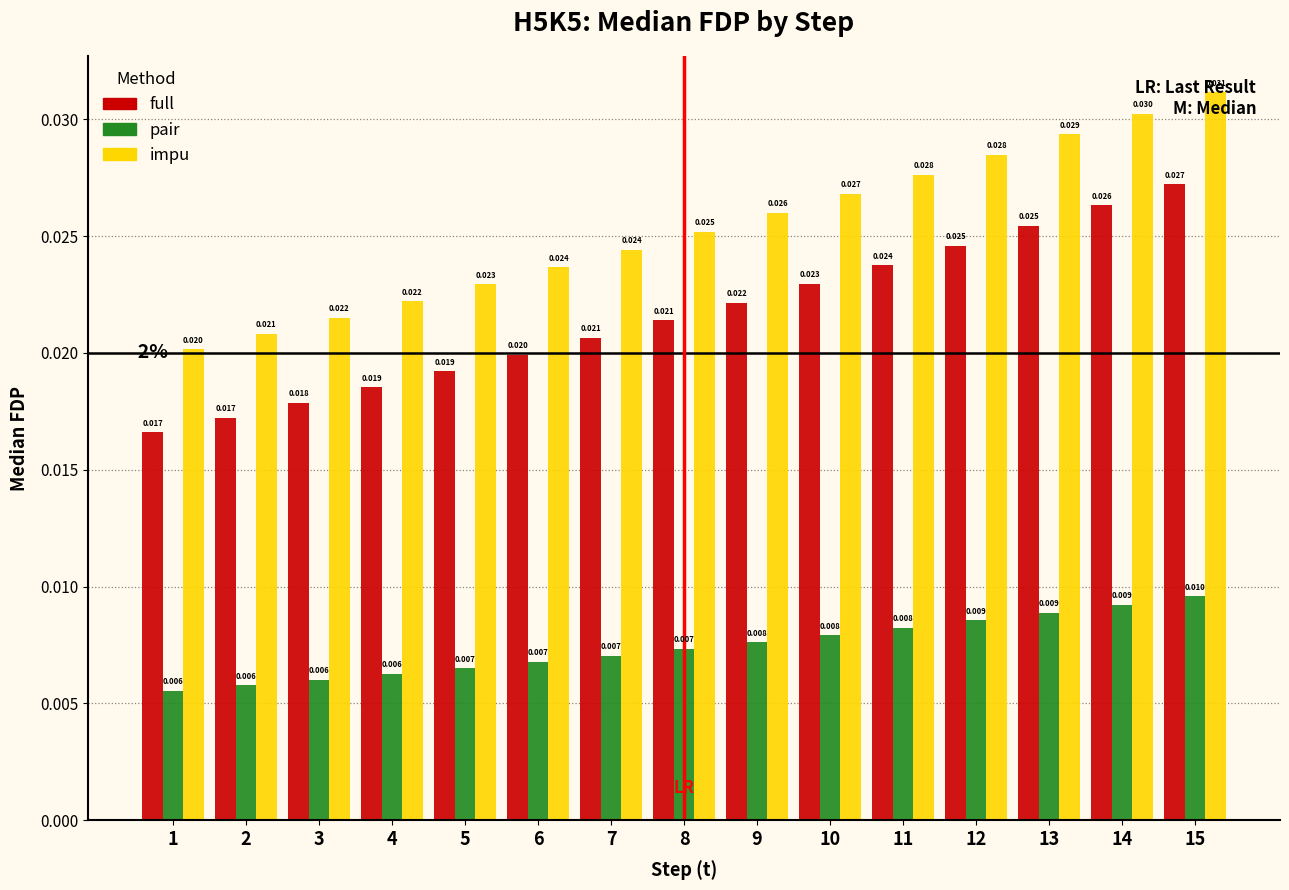

Which series has the largest total across all categories?

impu